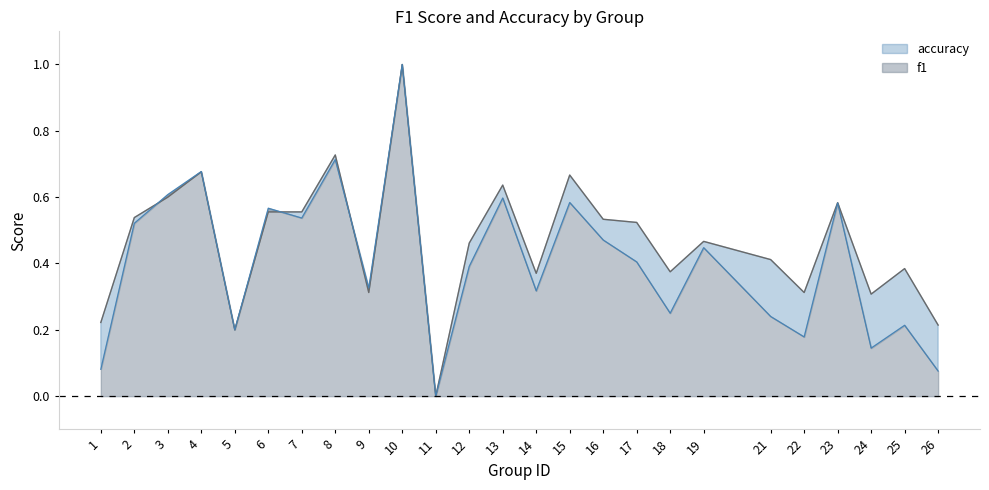

How many interior local valleys does the accuracy series have?

7